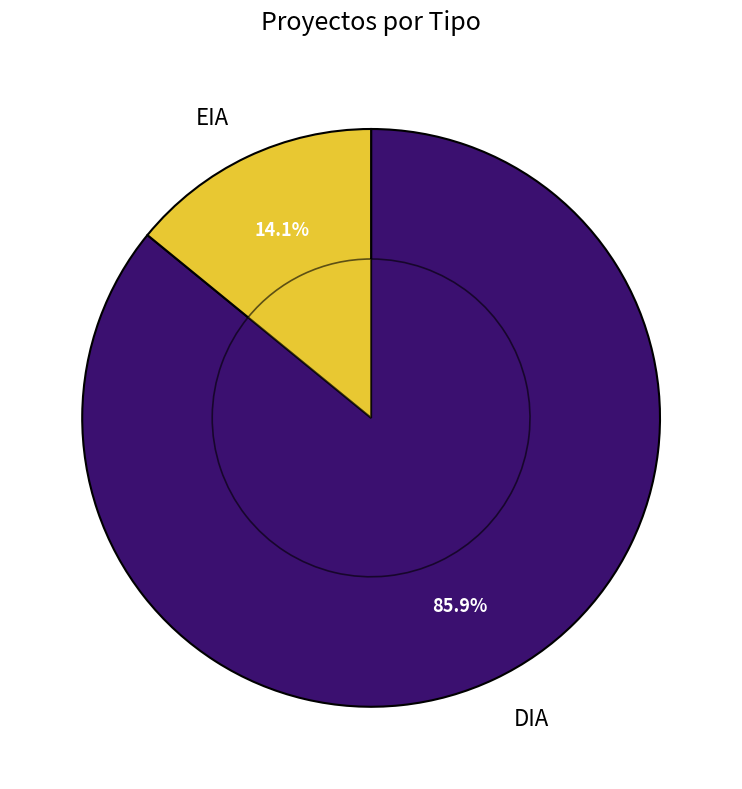

Rank the categories by value from highest to lowest.

DIA, EIA